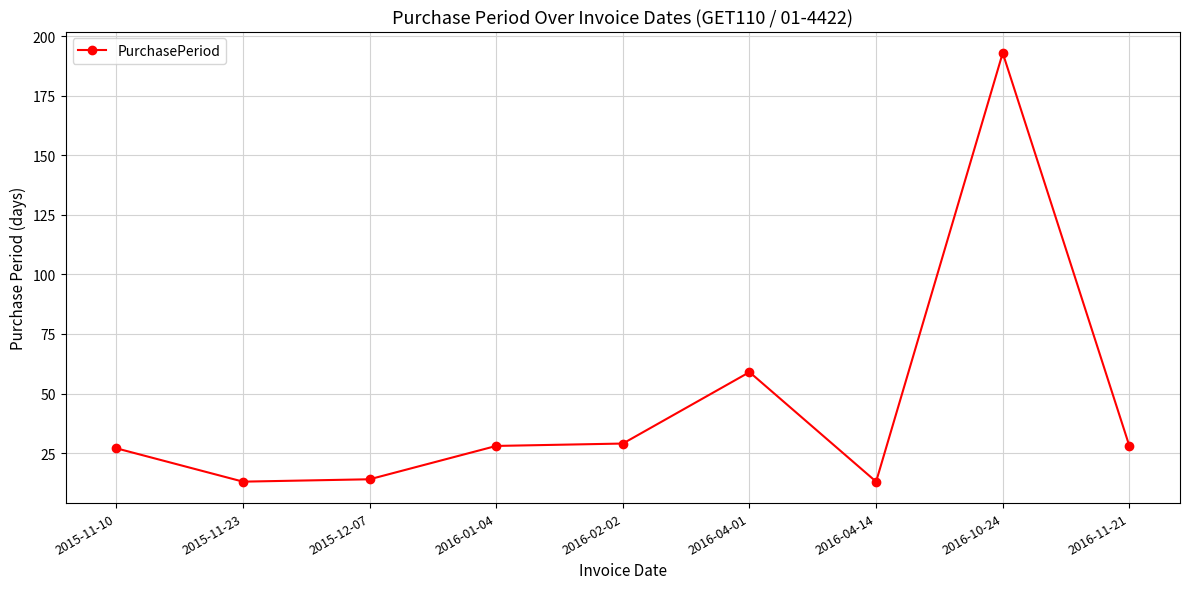

Reading left to right, list all the values displayed in this chart.

27	13	14	28	29	59	13	193	28